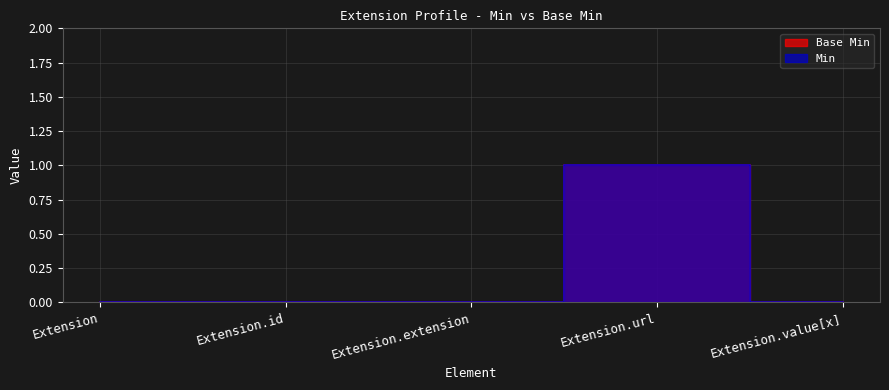

At how many categories does at least one series exceed 0?

1